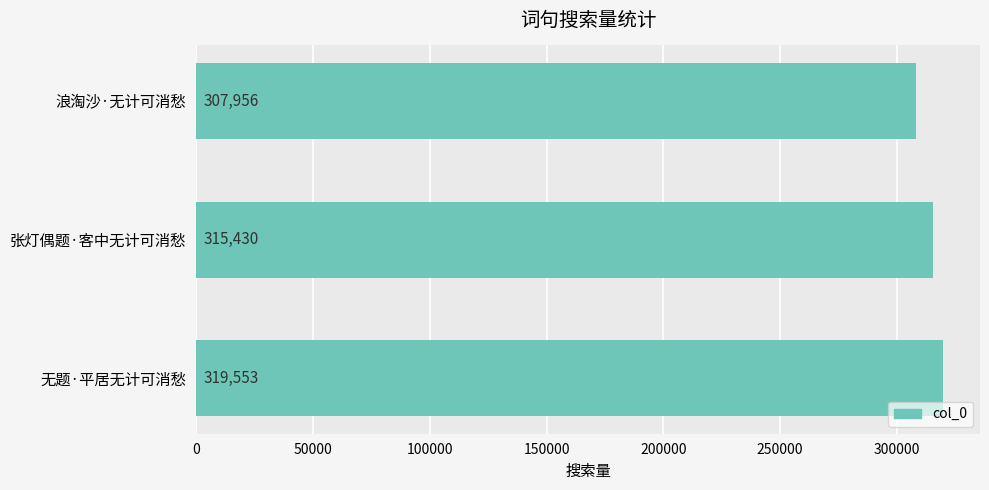

What is the ratio of the value at 张灯偶题·客中无计可消愁 to the value at 无题·平居无计可消愁?

1.0